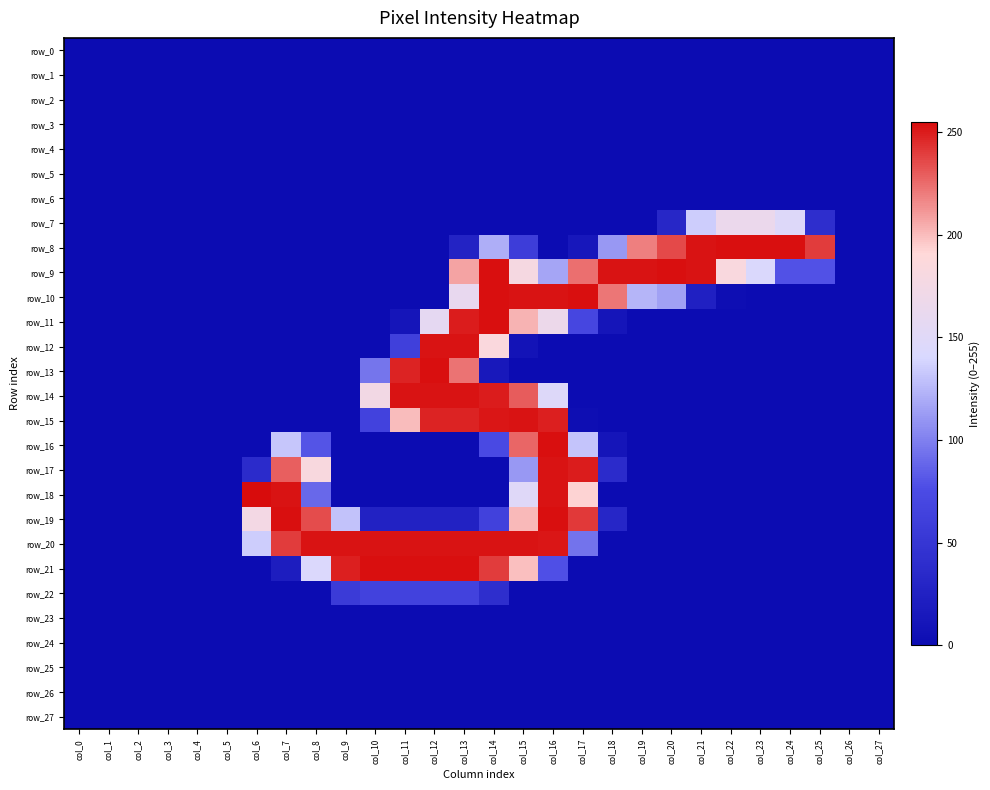

How many data points does each series have?

28